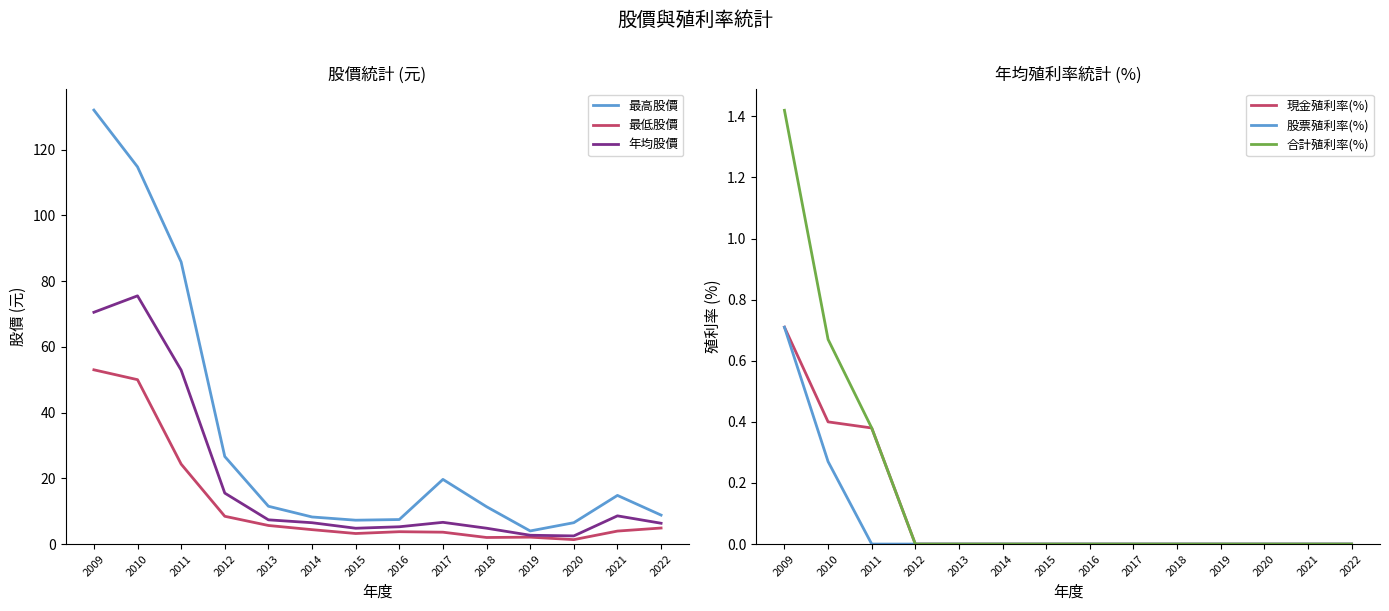

Which series has the largest total across all categories?

最高股價